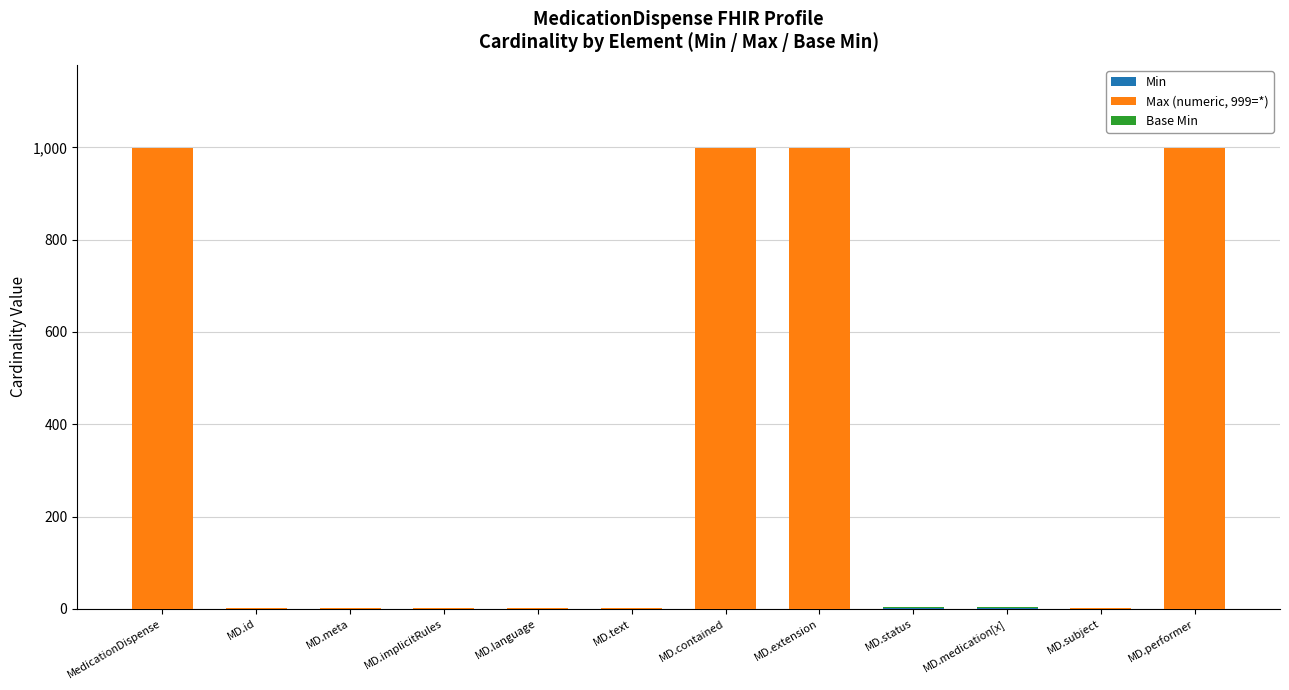

Which series has the widest spread of values?

Max (numeric, 999=*)